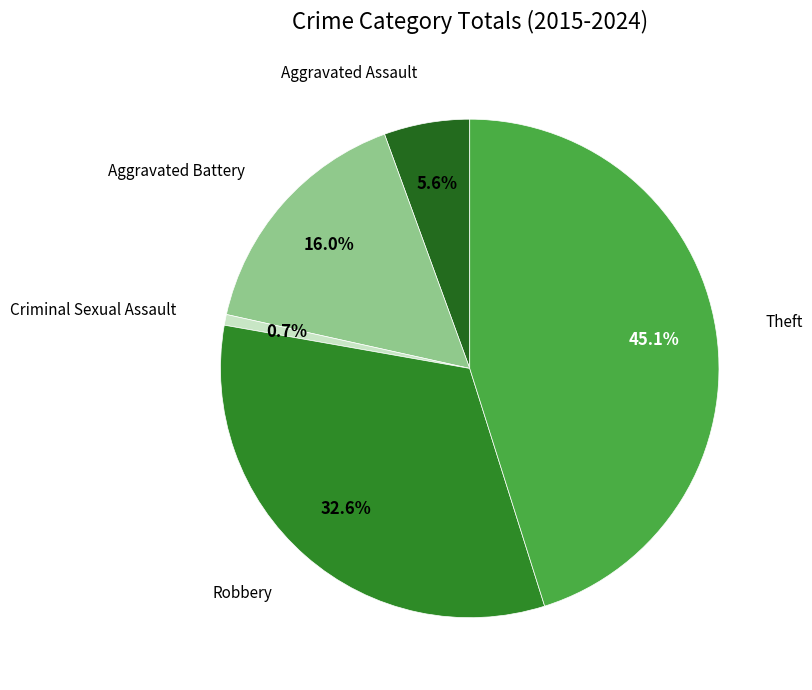

How many segments does this pie chart have?

5